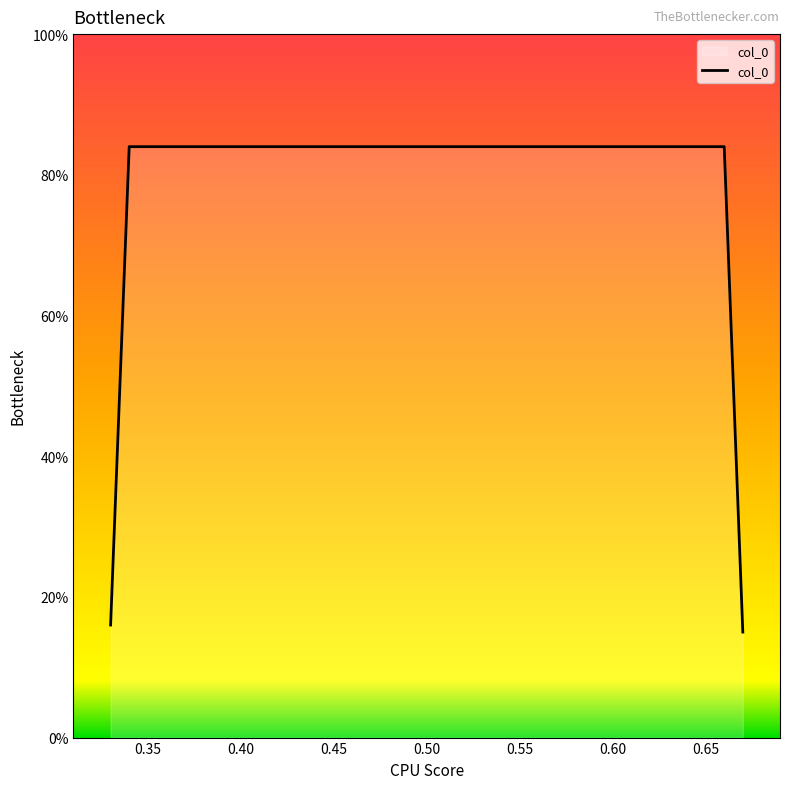

True or false: there are more than 0 points higher than both neighbors.

False